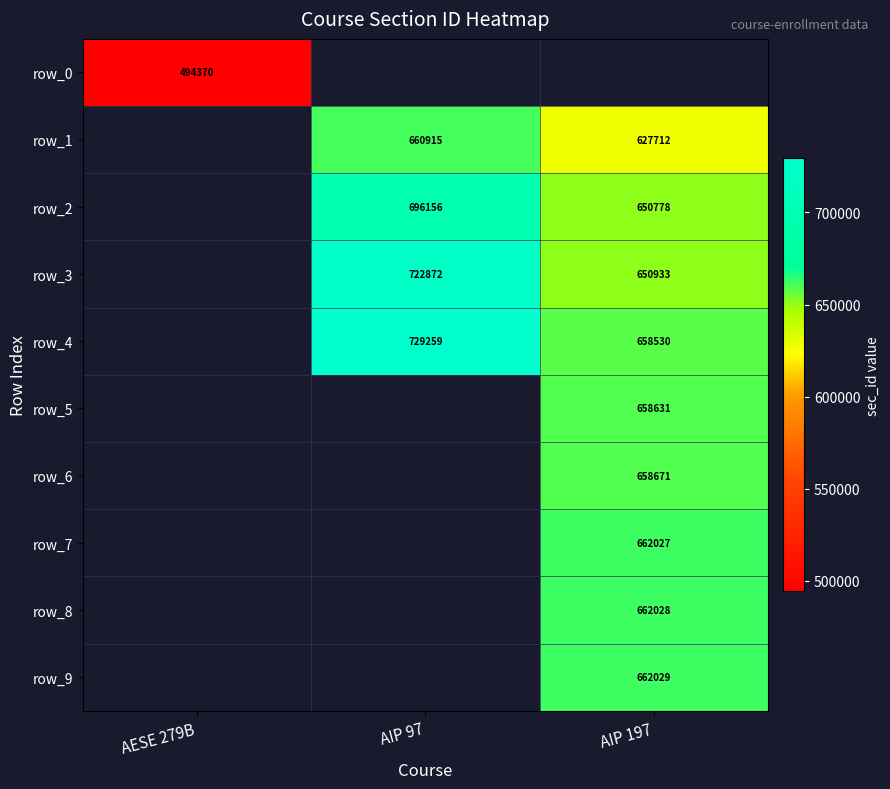

What is the difference between the highest and lowest values at AIP 97?

729259